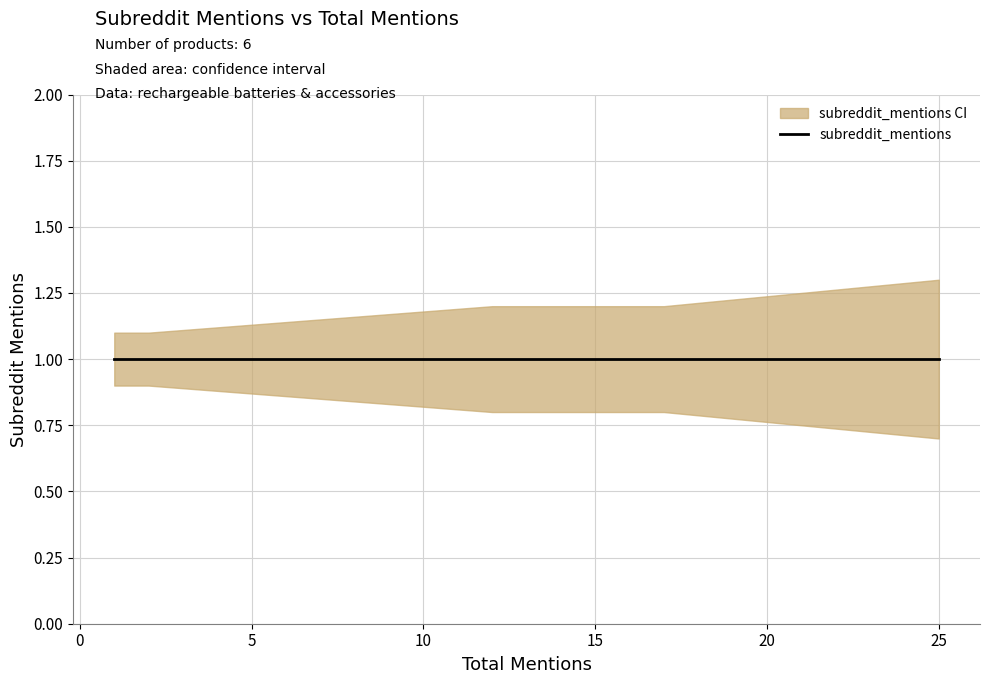

At how many categories does at least one series exceed 1?

6